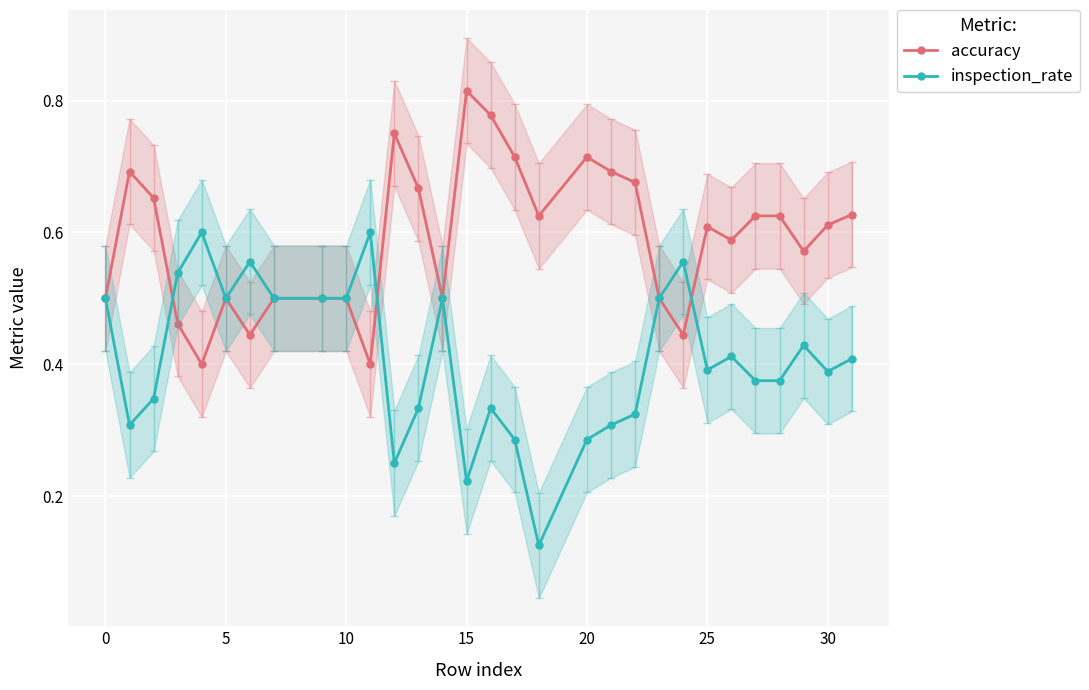

At how many categories does at least one series exceed 0?

30